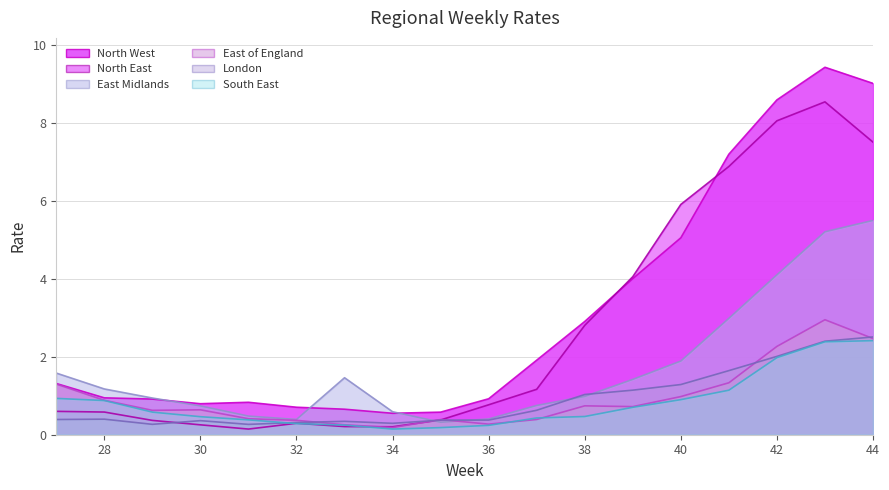

What are all the series names shown in the legend?

East Midlands, East of England, London, North East, North West, South East